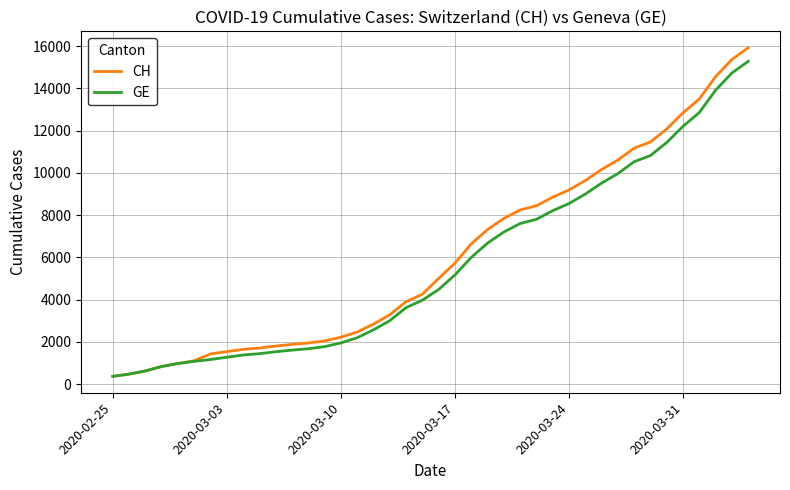

Which series has the largest range (max minus min)?

CH